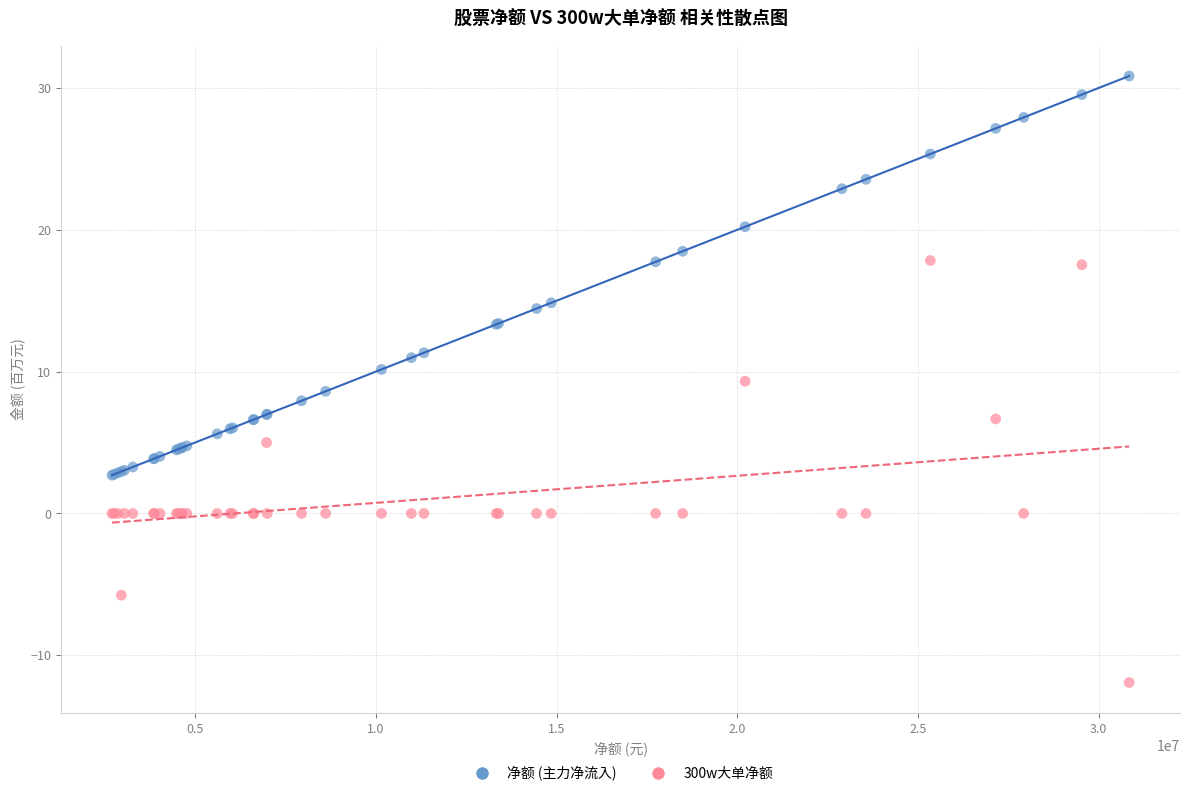

What is the X range (max minus min) for the scatter plot?

28142042.0